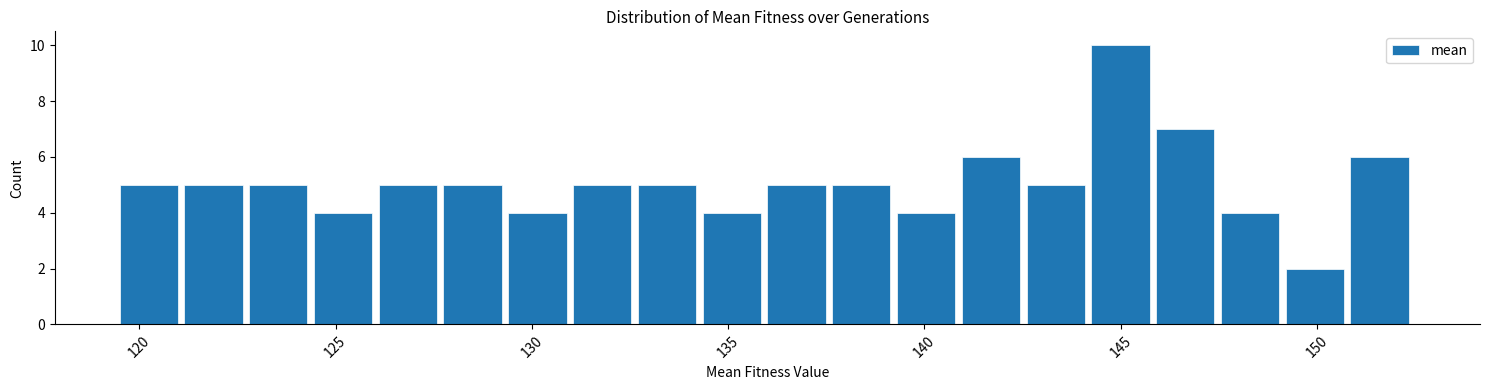

Read against the x-axis, roughly where is the centre of the tallest bar?

145.0